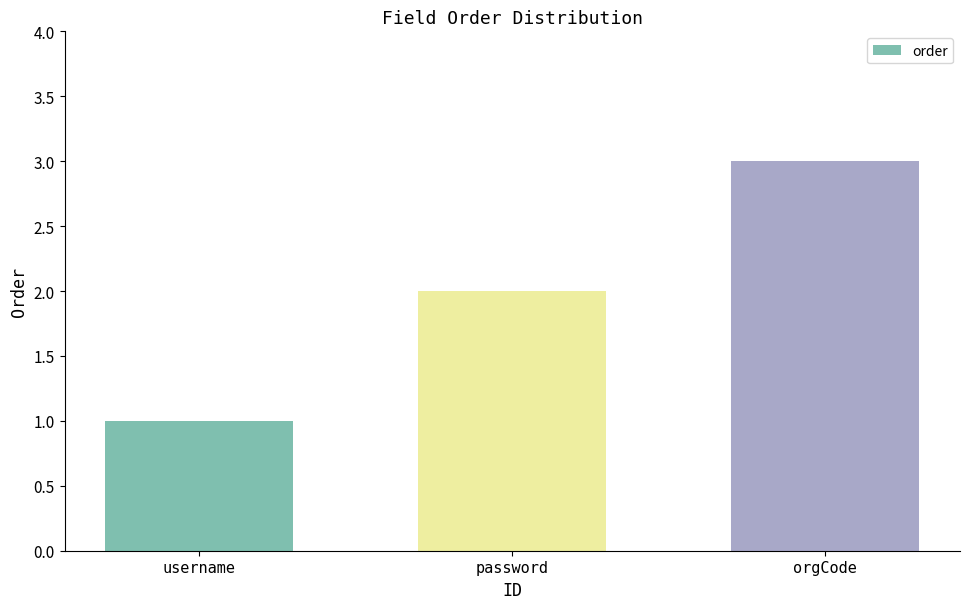

What value does the data have at password?

2